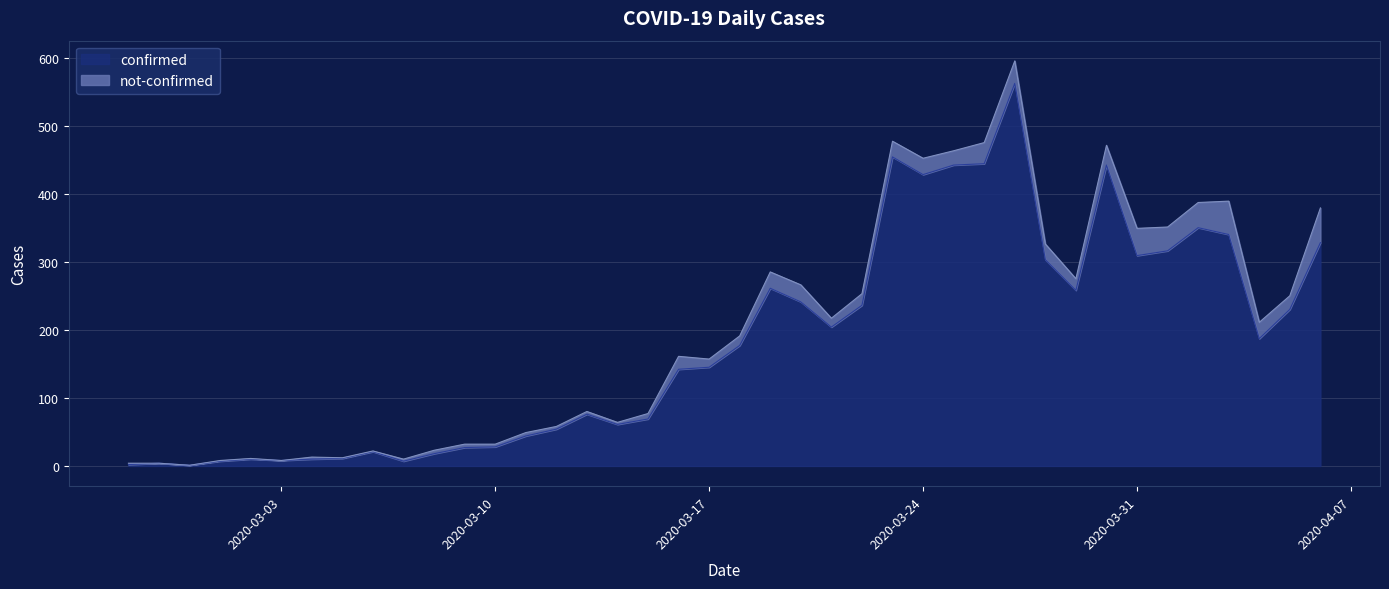

List the labels in order of value, largest first.

2020-03-27, 2020-03-23, 2020-03-26, 2020-03-25, 2020-03-30, 2020-03-24, 2020-04-02, 2020-04-03, 2020-04-06, 2020-04-01, 2020-03-31, 2020-03-28, 2020-03-19, 2020-03-29, 2020-03-20, 2020-03-22, 2020-04-05, 2020-03-21, 2020-04-04, 2020-03-18, 2020-03-17, 2020-03-16, 2020-03-13, 2020-03-15, 2020-03-14, 2020-03-12, 2020-03-11, 2020-03-10, 2020-03-09, 2020-03-06, 2020-03-08, 2020-03-05, 2020-03-02, 2020-03-04, 2020-03-03, 2020-03-01, 2020-03-07, 2020-02-28, 2020-02-27, 2020-02-29